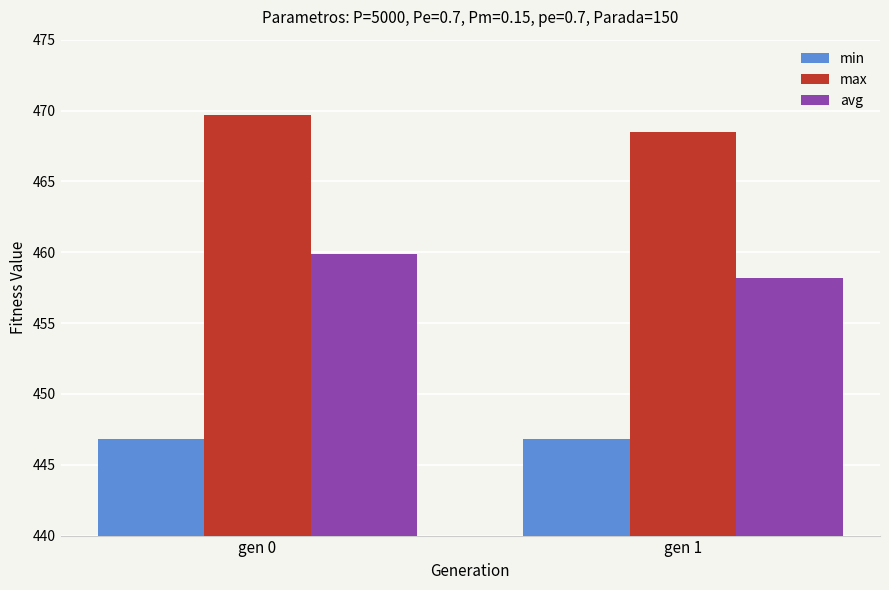

At gen 1, list the series in order from largest to smallest.

max, avg, min